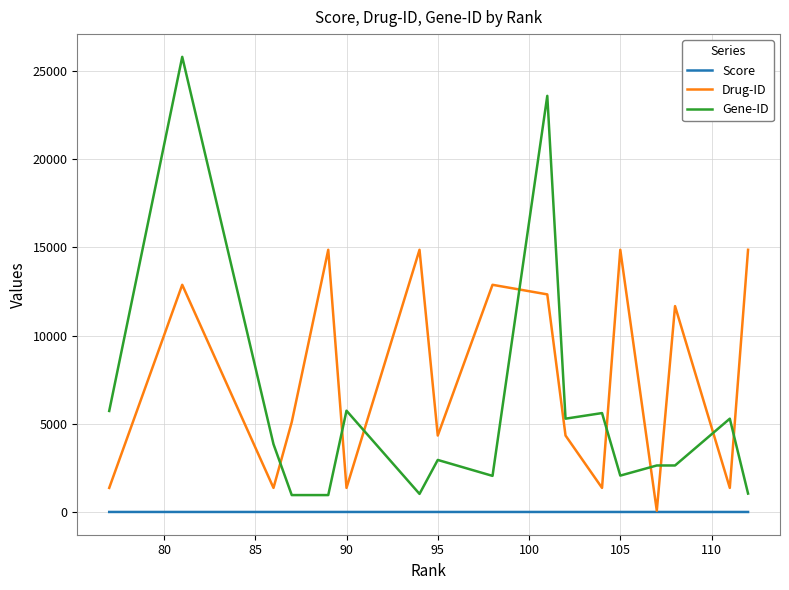

True or false: Gene-ID and Score intersect in this chart.

False